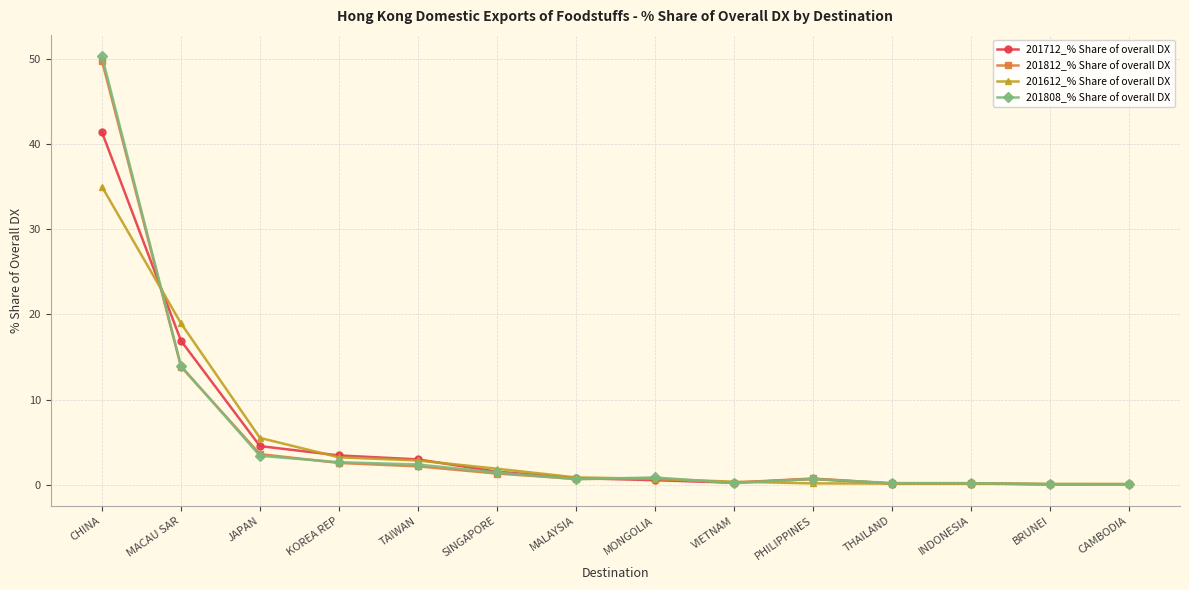

At how many categories does at least one series exceed 46?

1